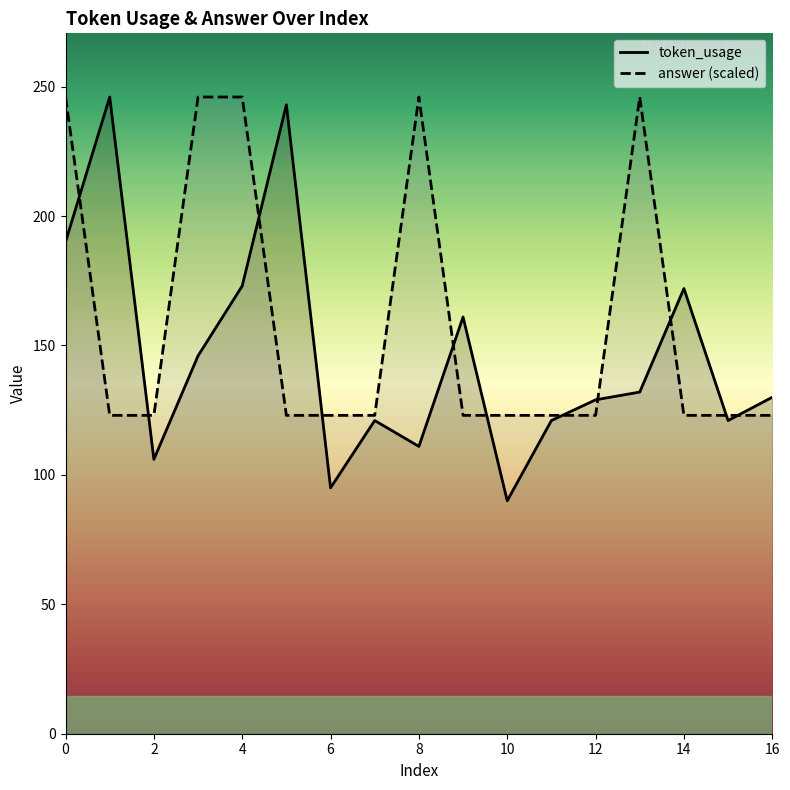

Reading left to right, what are all the values shown in this chart?

token_usage: 0=190	1=246	2=106	3=146	4=173	5=243	6=95	7=121	8=111	9=161	10=90	11=121	12=129	13=132	14=172	15=121	16=130
answer: 0=246	1=123	2=123	3=246	4=246	5=123	6=123	7=123	8=246	9=123	10=123	11=123	12=123	13=246	14=123	15=123	16=123